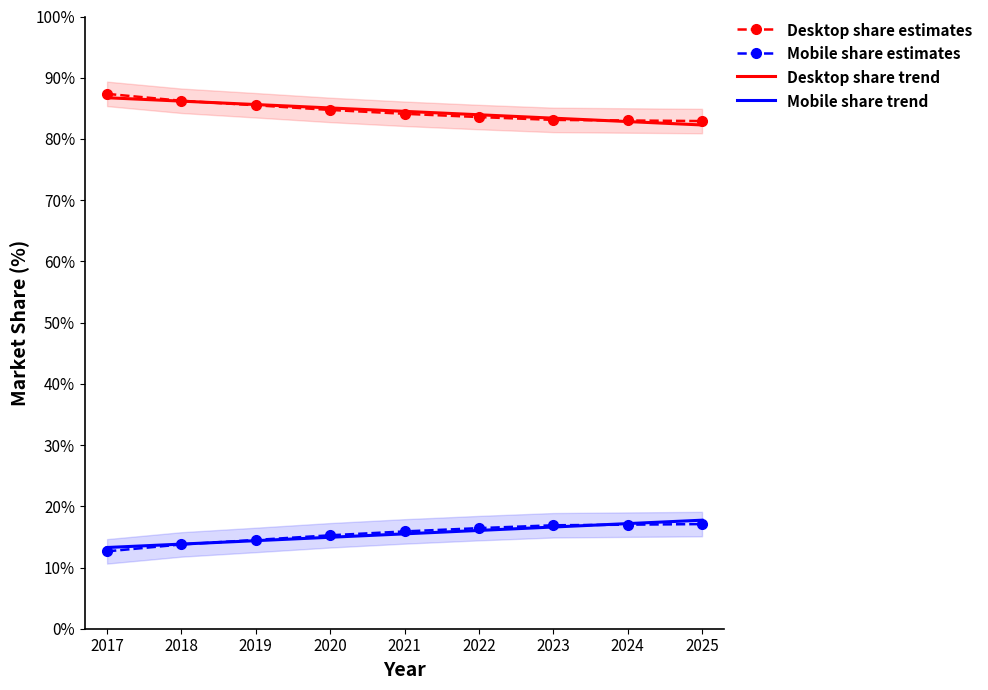

What are all the series names shown in the legend?

Desktop share estimates, Mobile share estimates, Desktop share trend, Mobile share trend